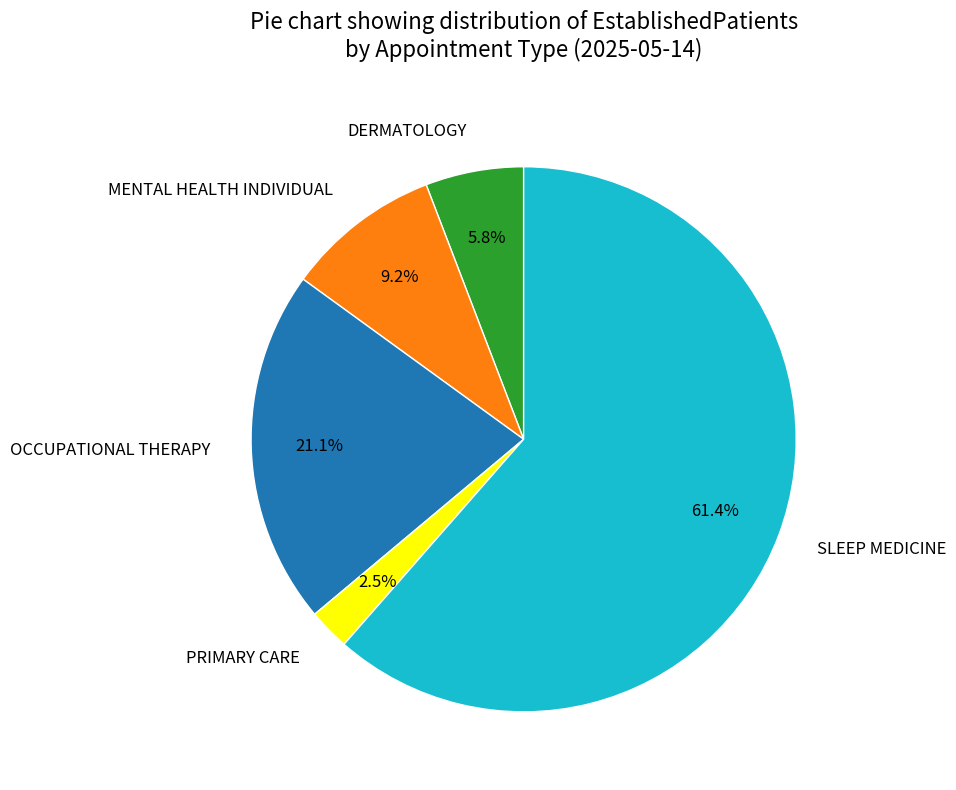

What is the largest slice in the pie chart?

SLEEP MEDICINE